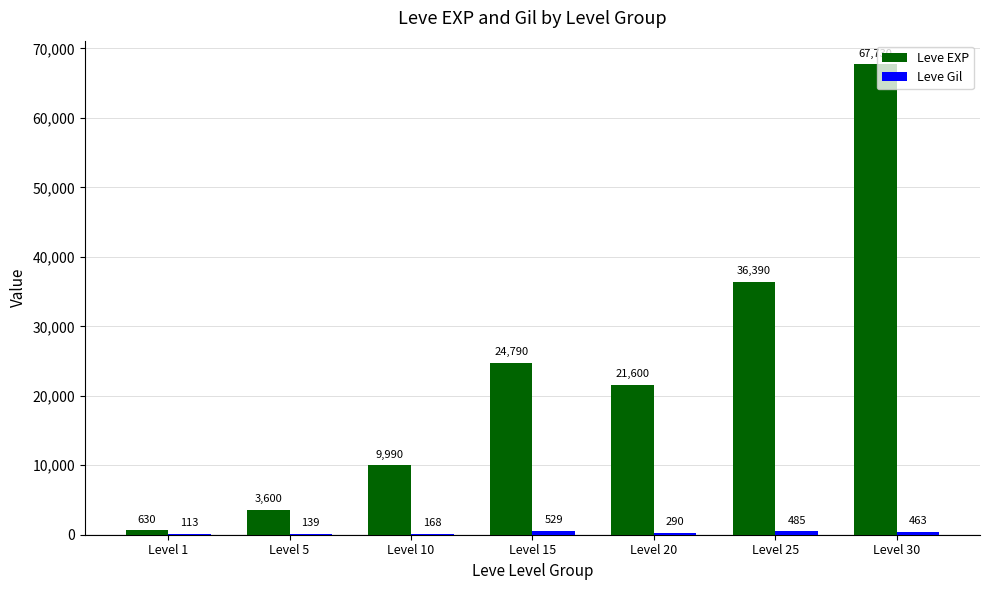

The value of Leve EXP at Level 25 is 8369. True or false?

False